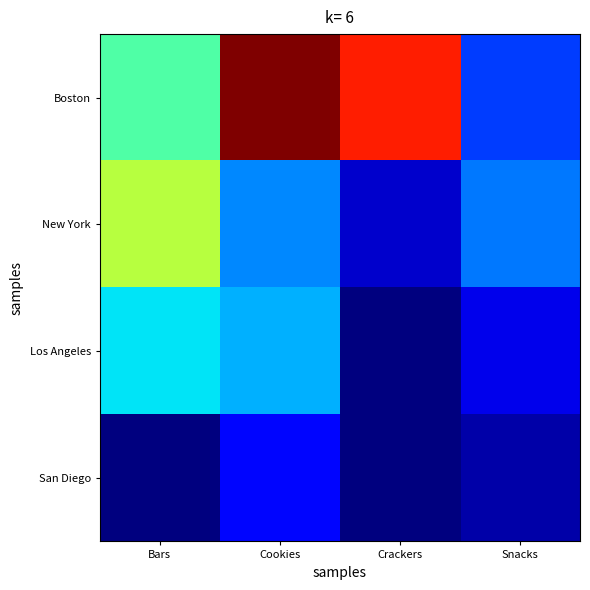

Reading right to left, transcribe all the data shown in this chart.

Boston: Snacks=0.2	Crackers=0.9	Cookies=1.0	Bars=0.4
New York: Snacks=0.2	Crackers=0.1	Cookies=0.3	Bars=0.6
Los Angeles: Snacks=0.1	Crackers=0.0	Cookies=0.3	Bars=0.3
San Diego: Snacks=0.0	Crackers=0.0	Cookies=0.1	Bars=0.0